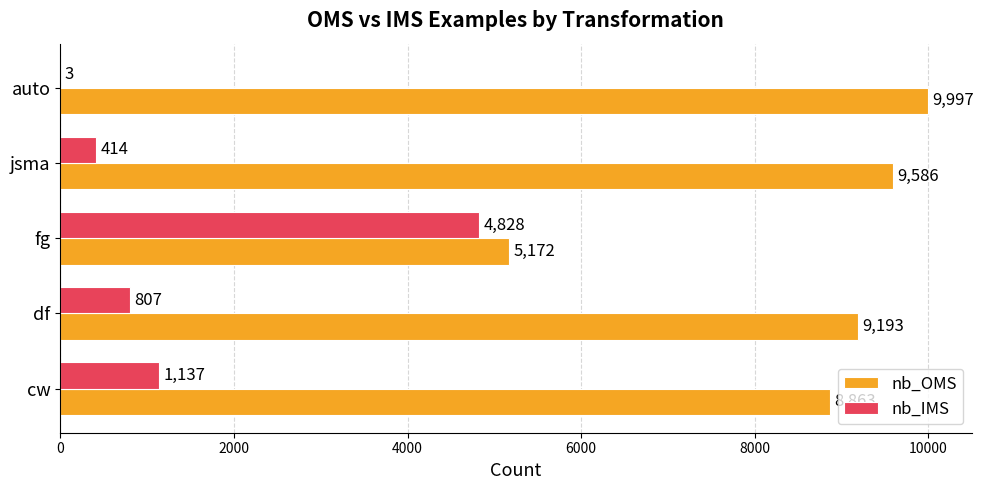

What is the sum of the nb_IMS values at cw and df?

1944